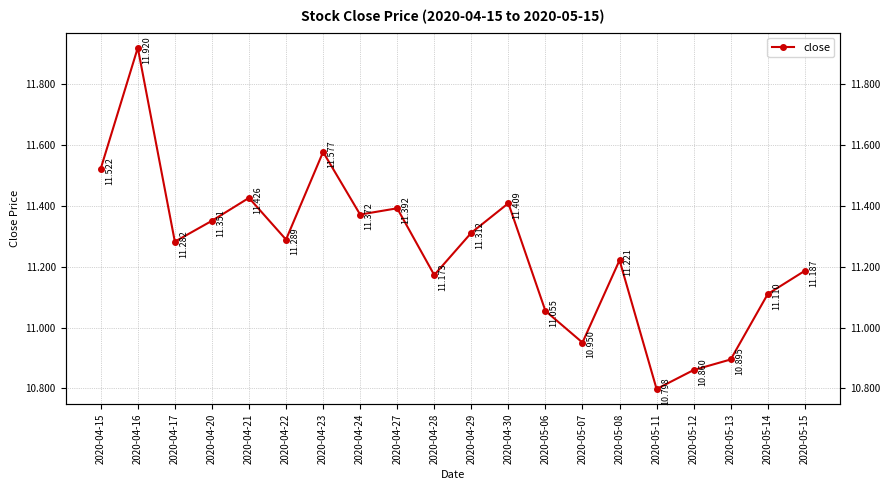

What is the minimum value shown in the chart?

10.8